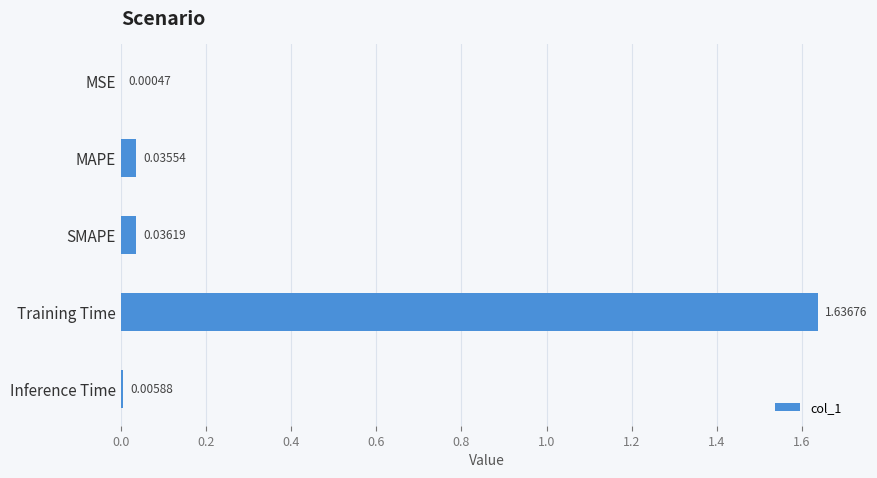

Where is the data nearest to the value 0?

MSE